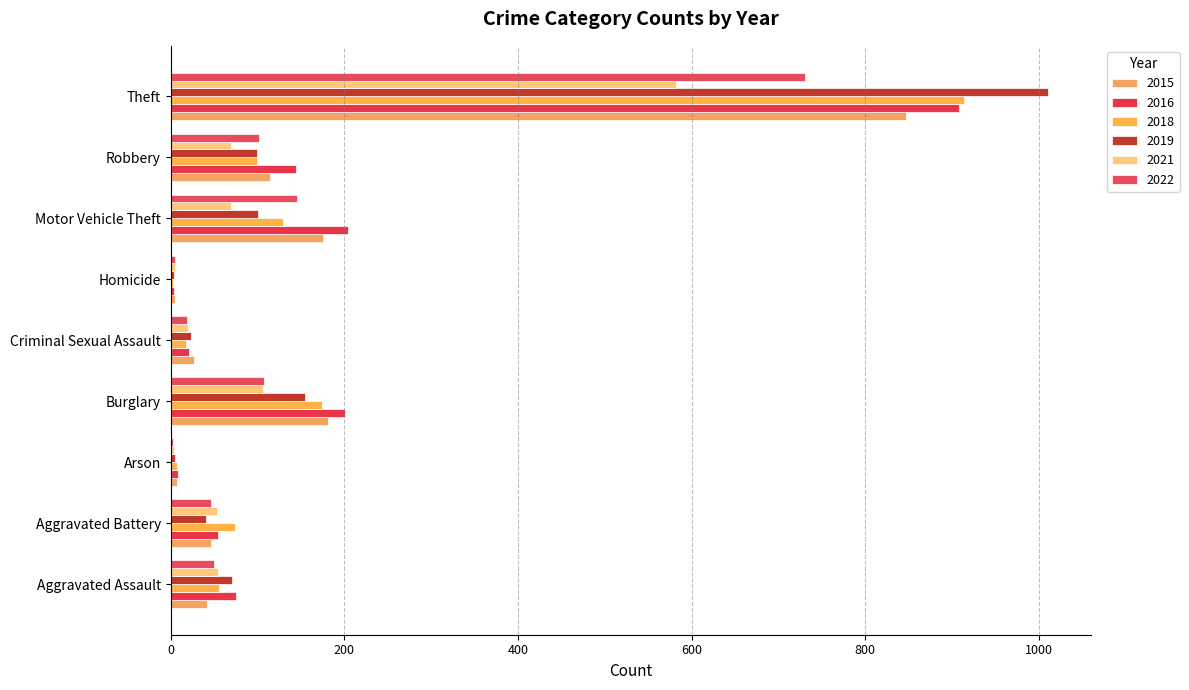

Between Theft and Homicide, which is larger?

Theft